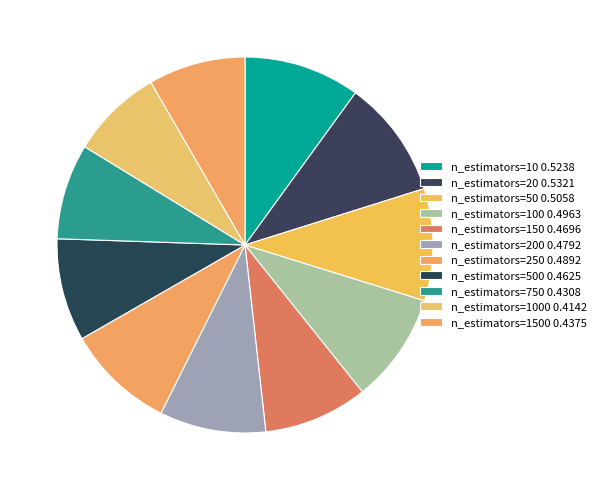

To the nearest percent, what is the average slice percentage?

9%